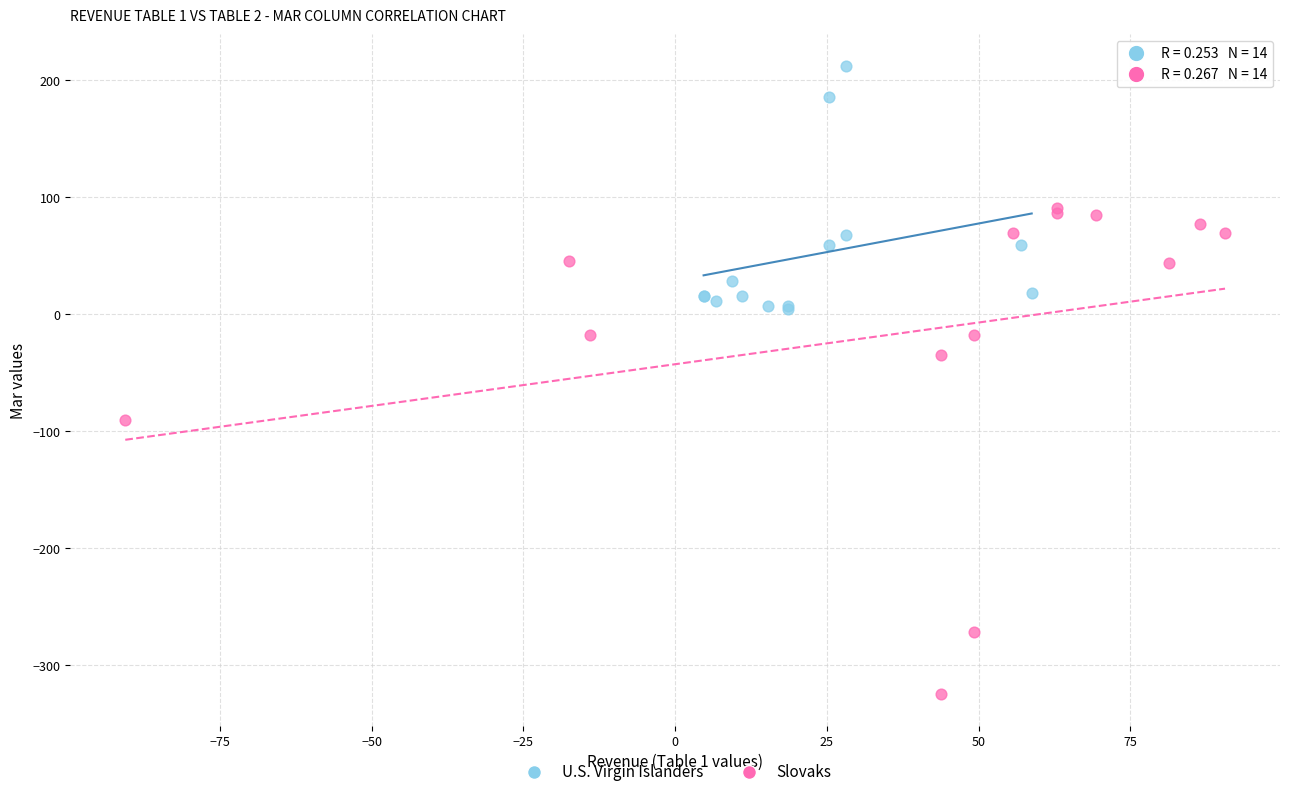

Which series contains the highest Y value?

U.S. Virgin Islanders